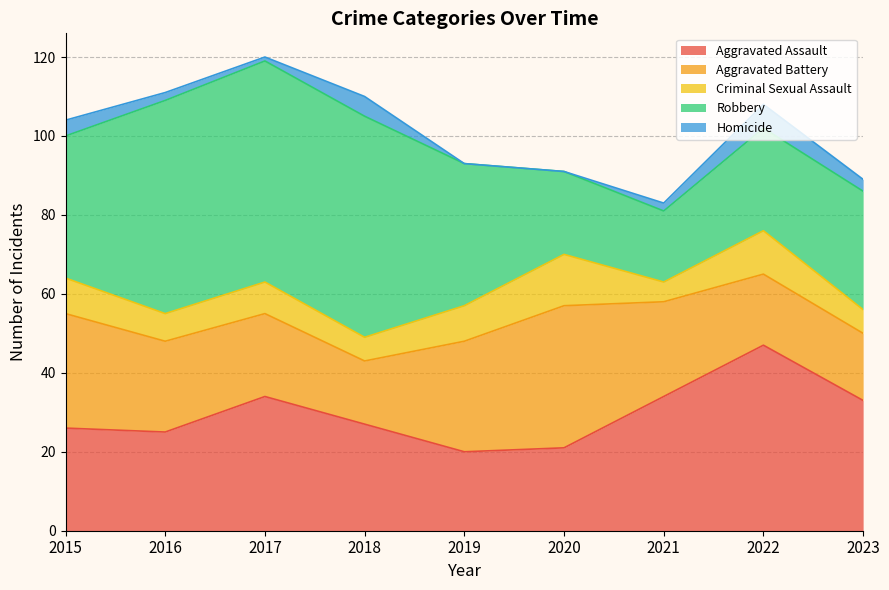

Which series has the largest range (max minus min)?

Robbery